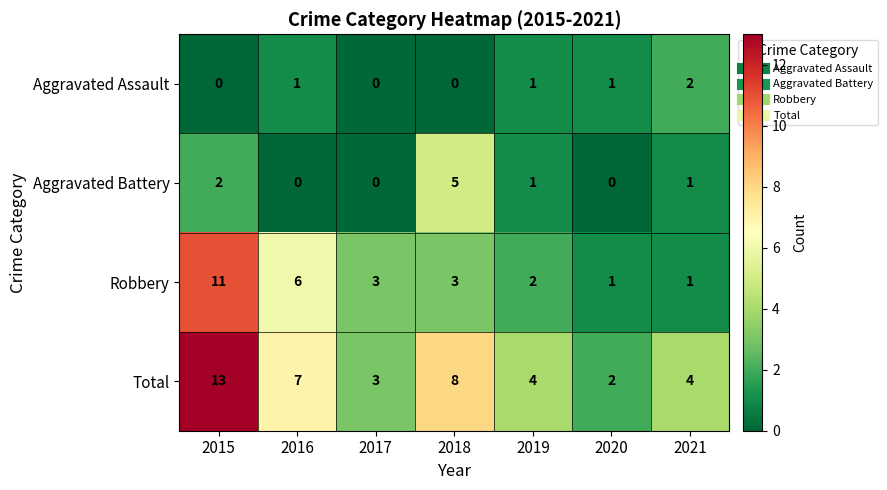

The Robbery series shows 5 at 2018. True or false?

False